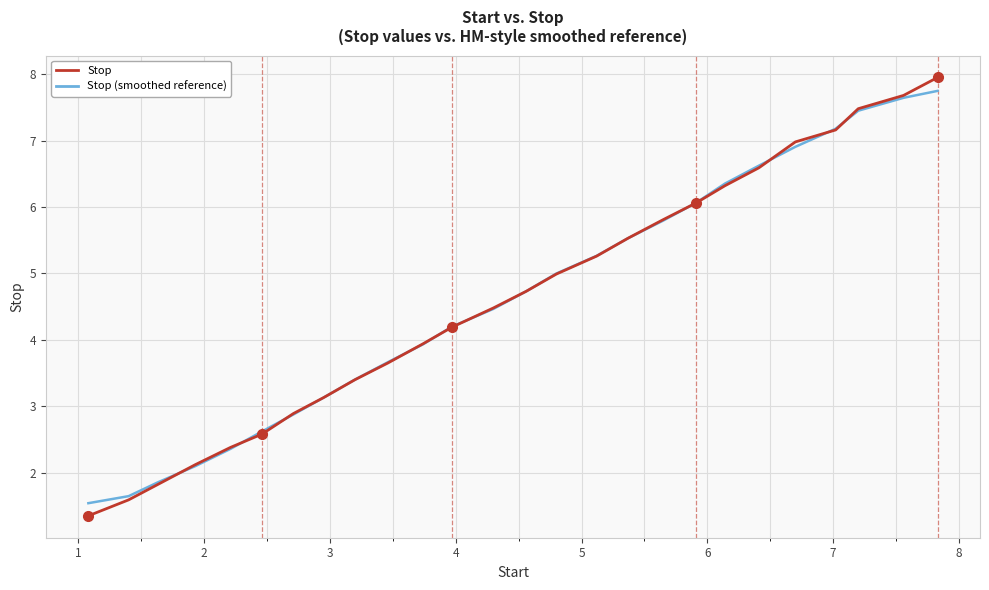

Which series has the widest spread of values?

Stop